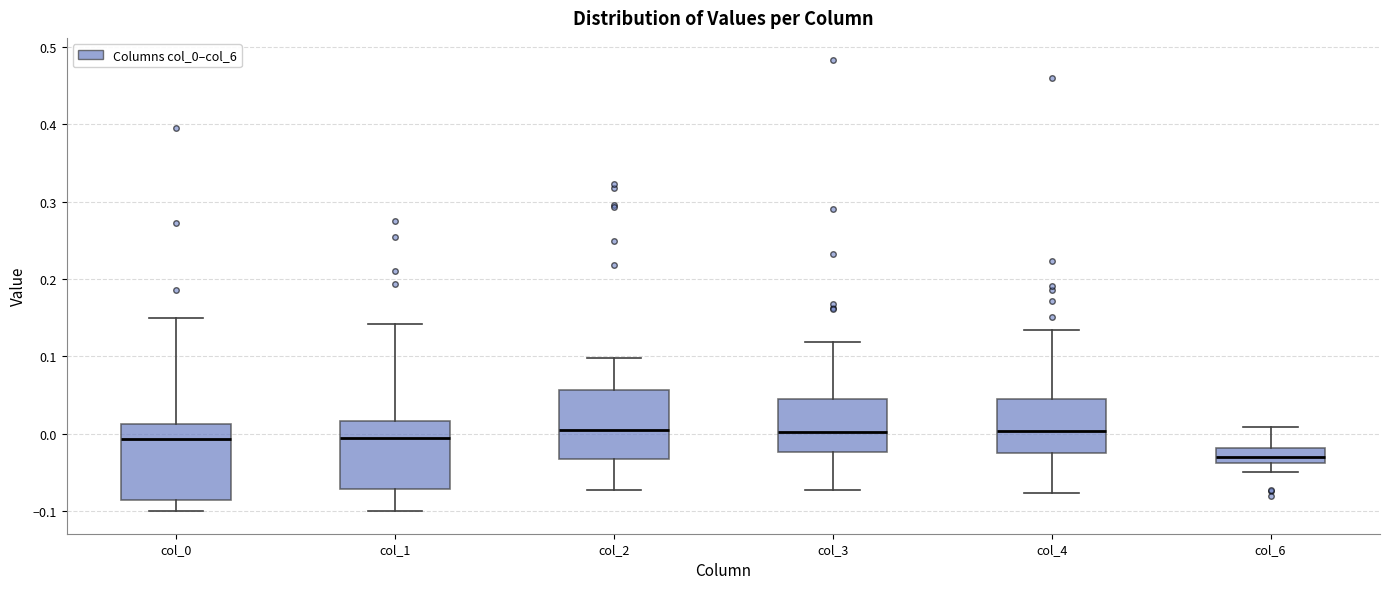

Reading left to right, transcribe this box plot: for each box, give where its median line is, the range the box spans, and where its two whiskers end, as read against the y-axis. The values are not printed on the chart, so give them approximately, as read against the axis.

col_0: median -0.01, box -0.09 to 0.01, whiskers -0.10 to 0.15
col_1: median -0.01, box -0.07 to 0.02, whiskers -0.10 to 0.14
col_2: median 0.01, box -0.03 to 0.06, whiskers -0.07 to 0.10
col_3: median 0.00, box -0.02 to 0.04, whiskers -0.07 to 0.12
col_4: median 0.00, box -0.02 to 0.04, whiskers -0.08 to 0.13
col_6: median -0.03, box -0.04 to -0.02, whiskers -0.05 to 0.01